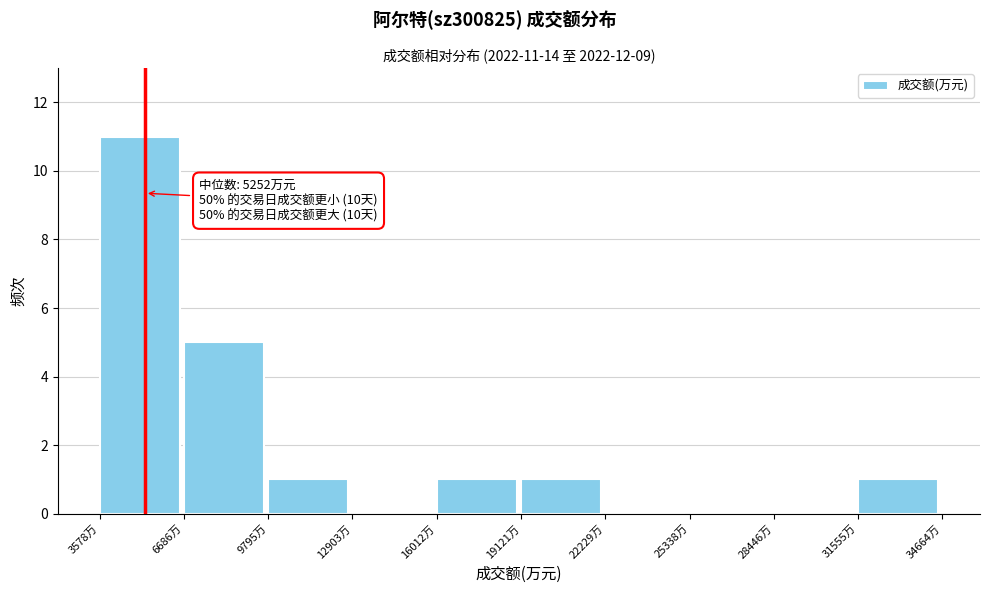

Over which range of the x-axis is the bar tallest?

3500 to 6500